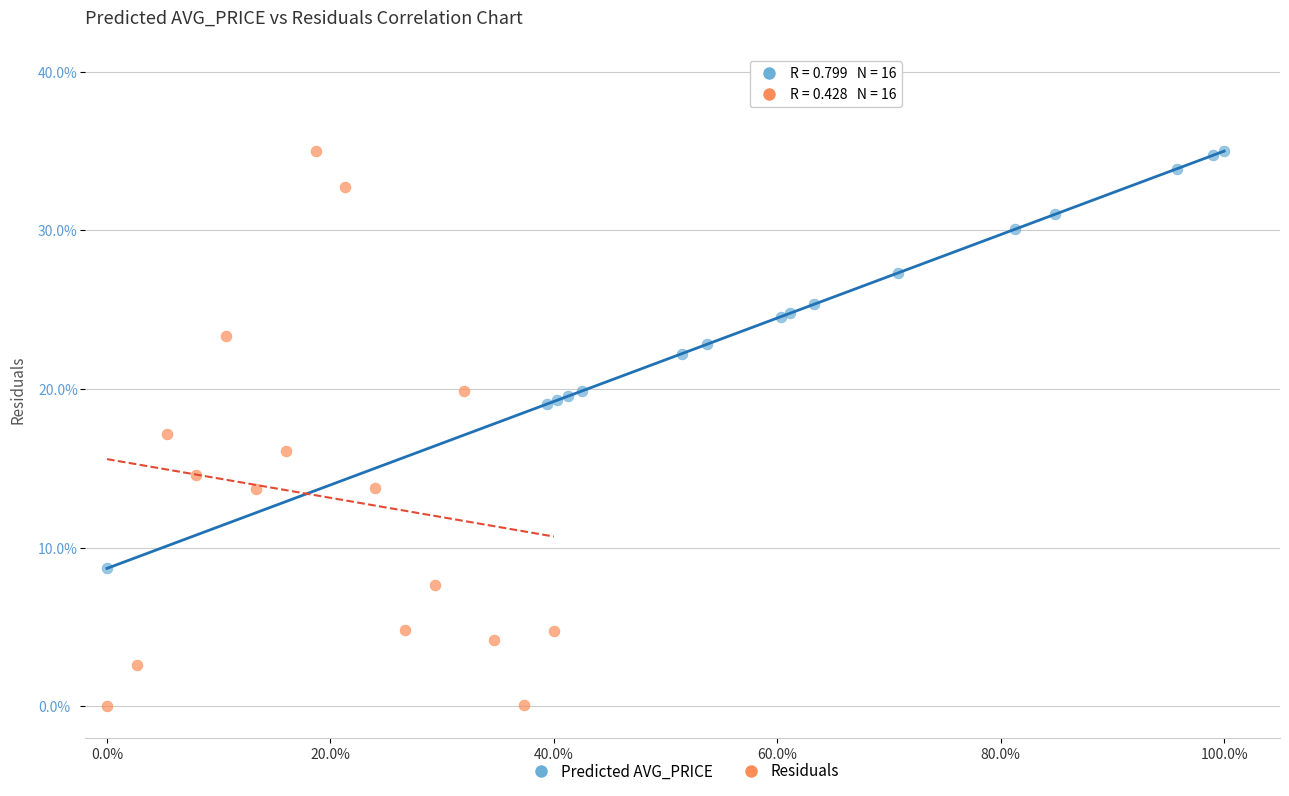

Which series contains the lowest Y value?

Residuals